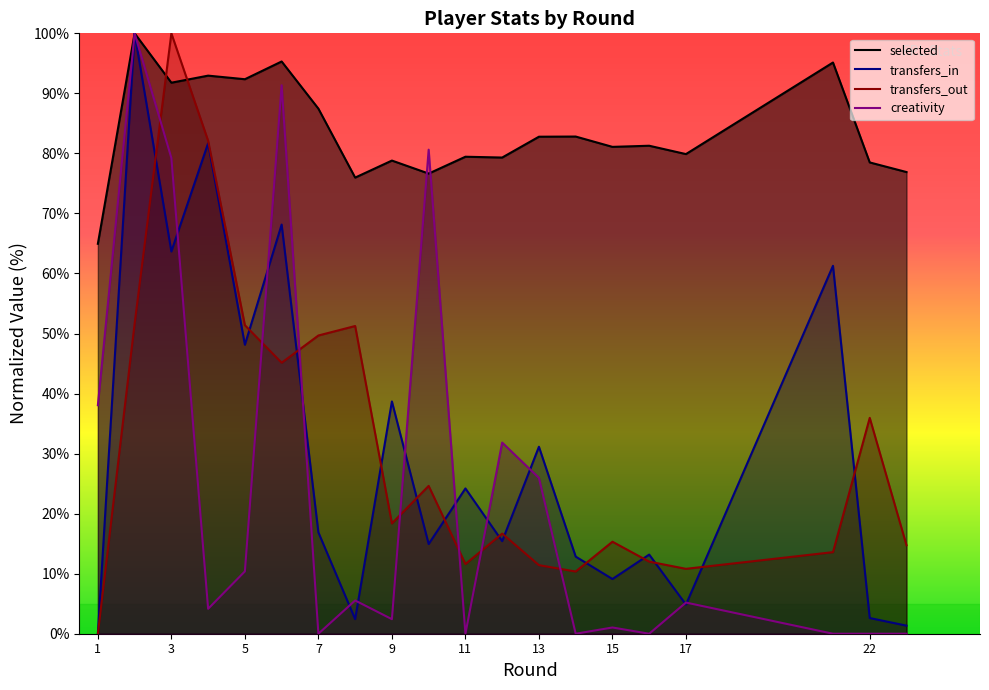

Where does the selected series first go above 81?

2